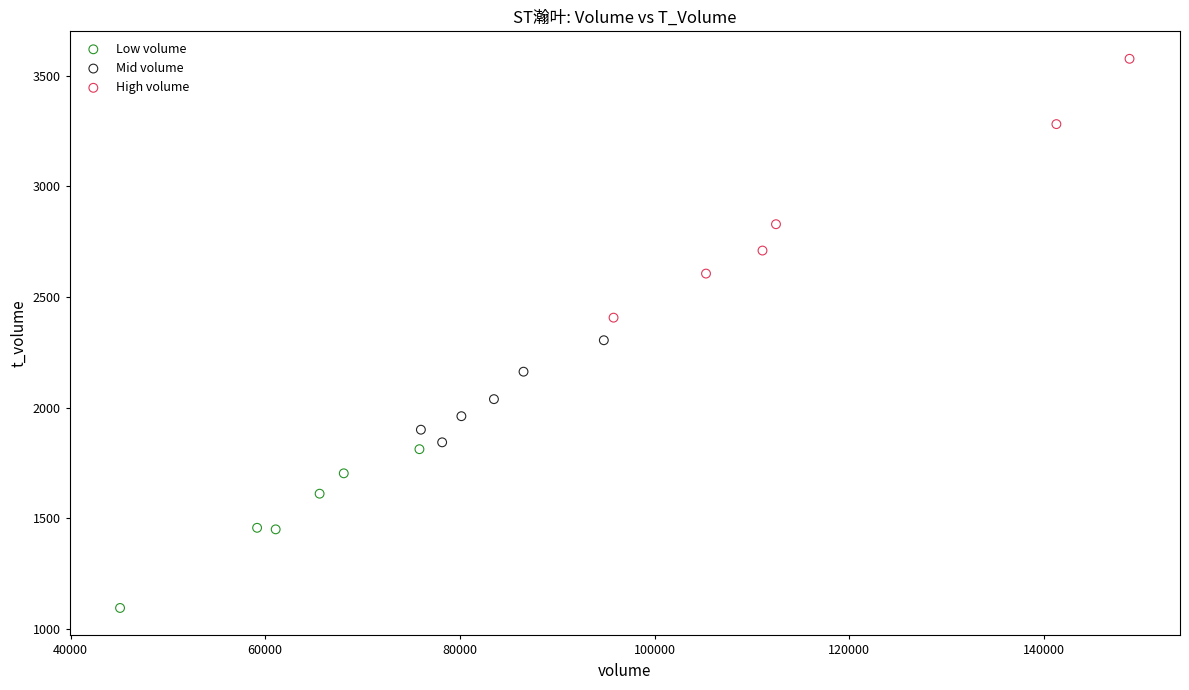

What are all the series names shown in the legend?

Low volume, Mid volume, High volume